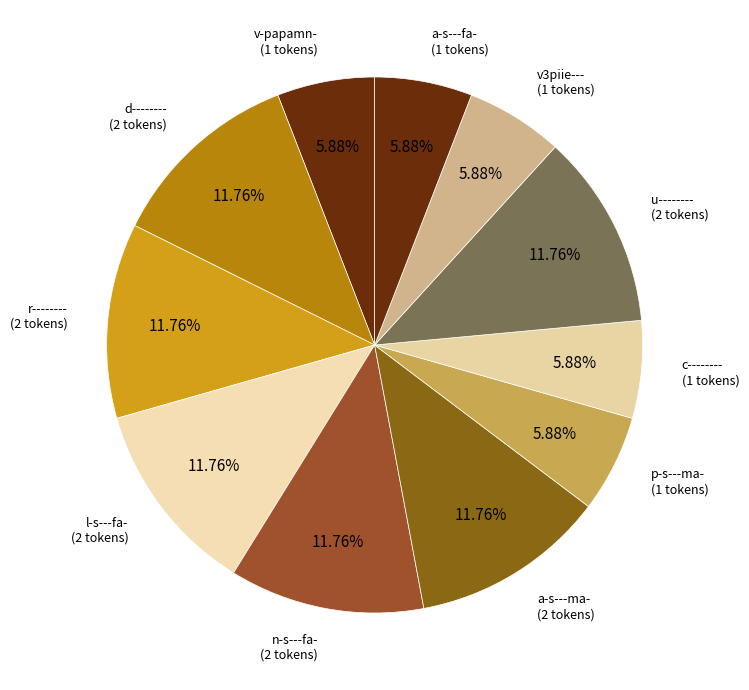

Which category has the smallest portion of the pie?

v-papamn-